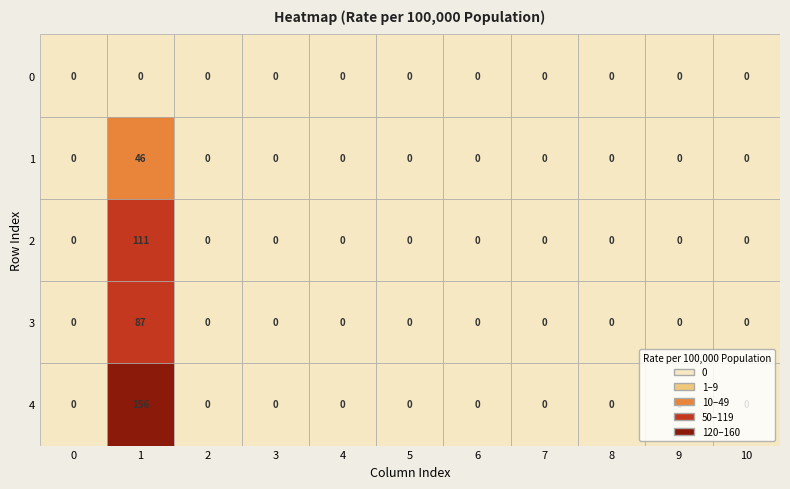

Count the 1 values in the range 46 to 111.

3